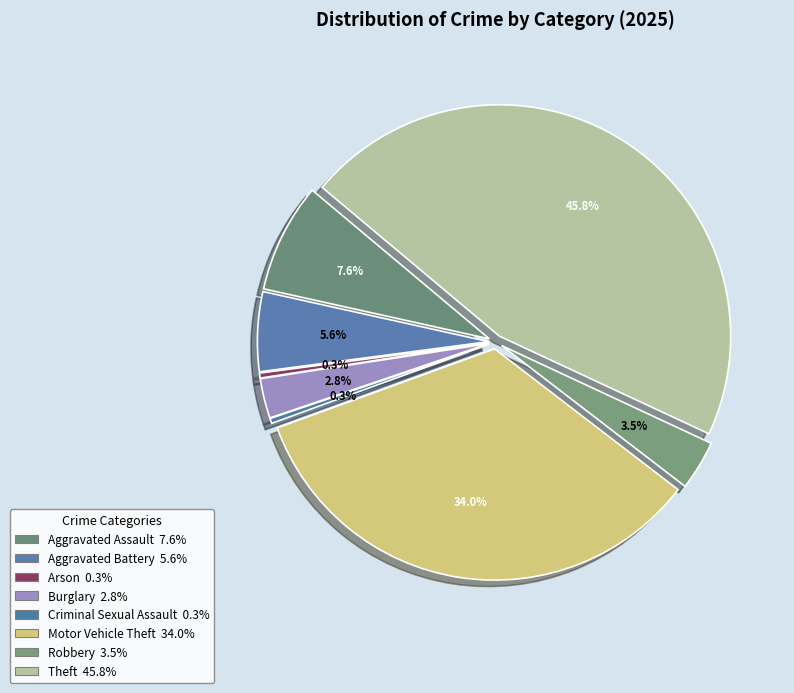

True or false: Aggravated Battery accounts for 6% of the total.

True